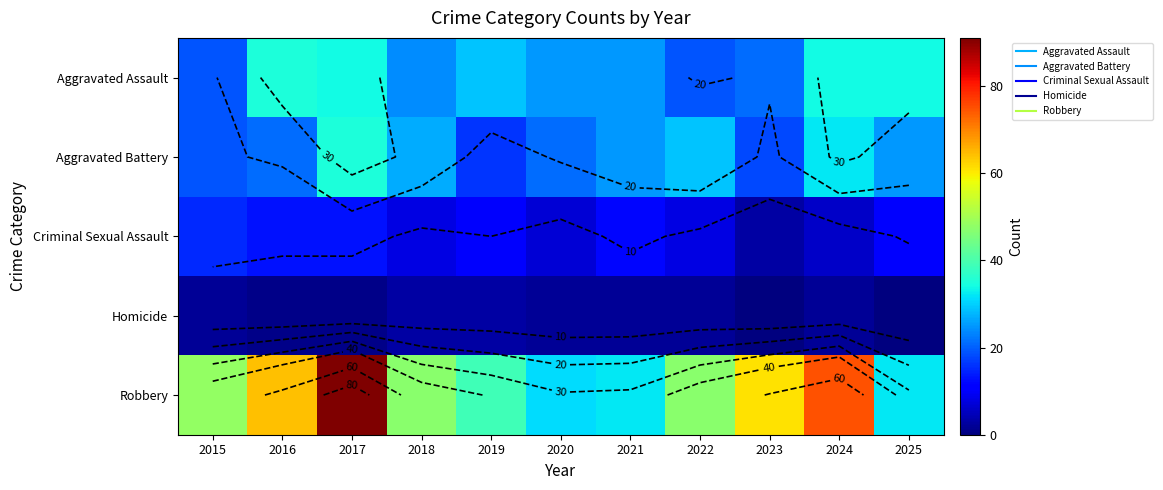

Which category has the lowest value in the Homicide series?

2023